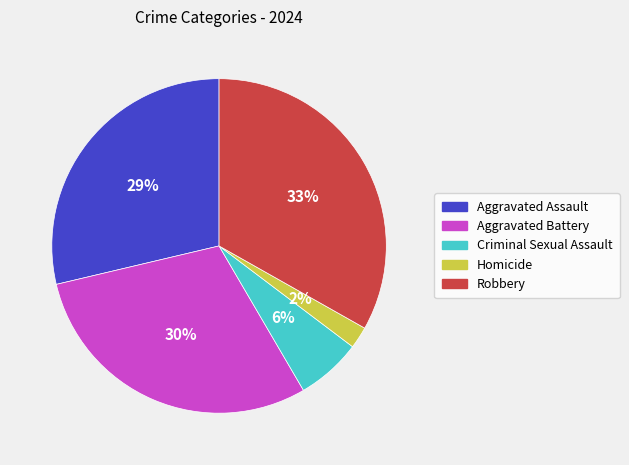

Does Robbery represent more than half of the total?

No